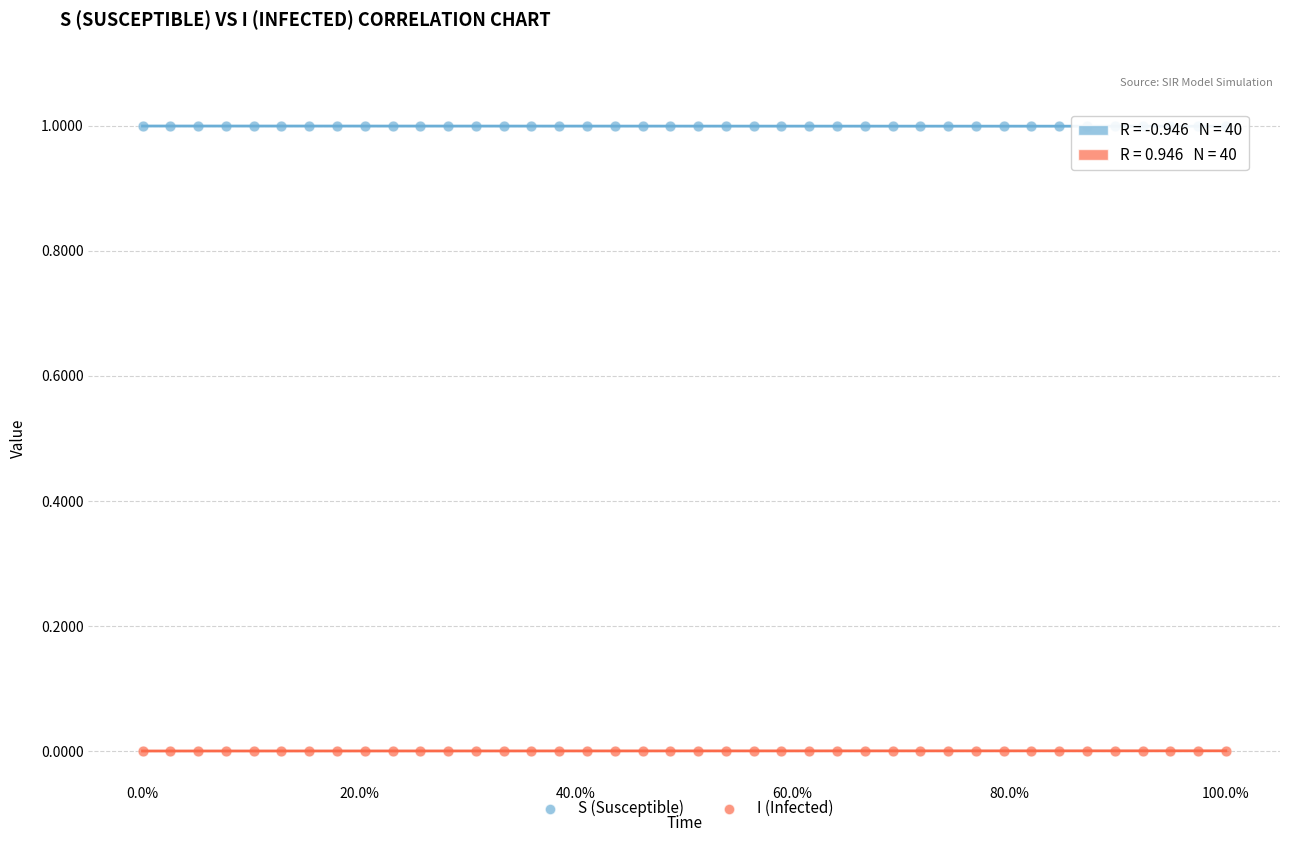

Which series contains the highest Y value?

S (Susceptible)